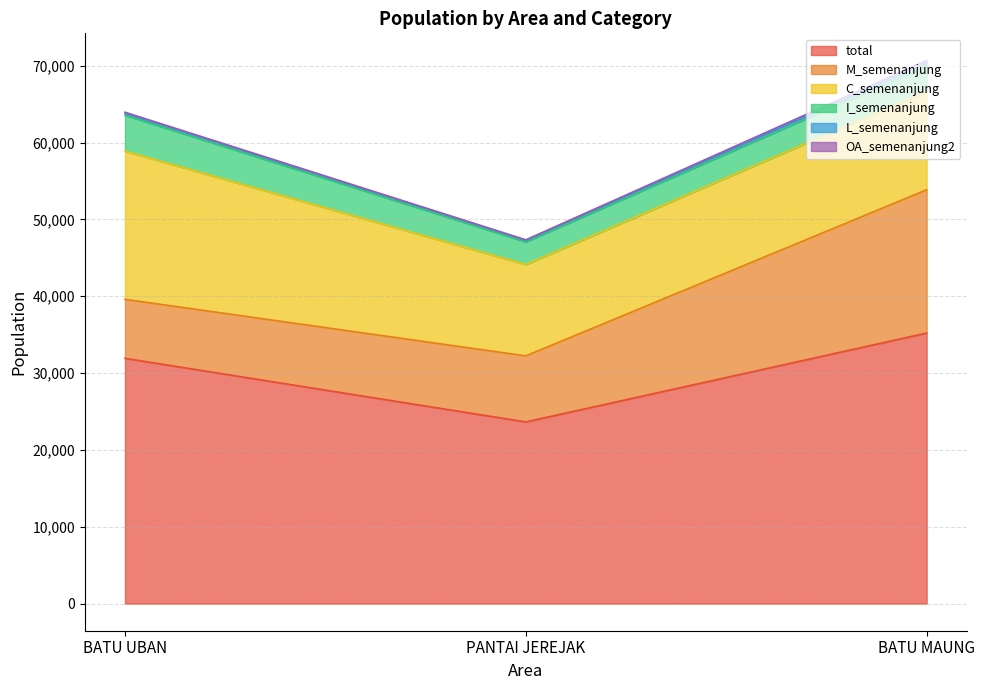

The value of OA_semenanjung2 at PANTAI JEREJAK is 57. True or false?

True